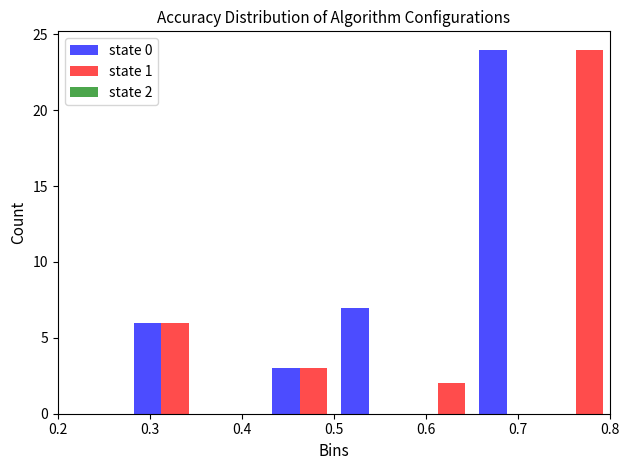

In the state 0 series, which range on the x-axis has the tallest bar?

0.650 to 0.725